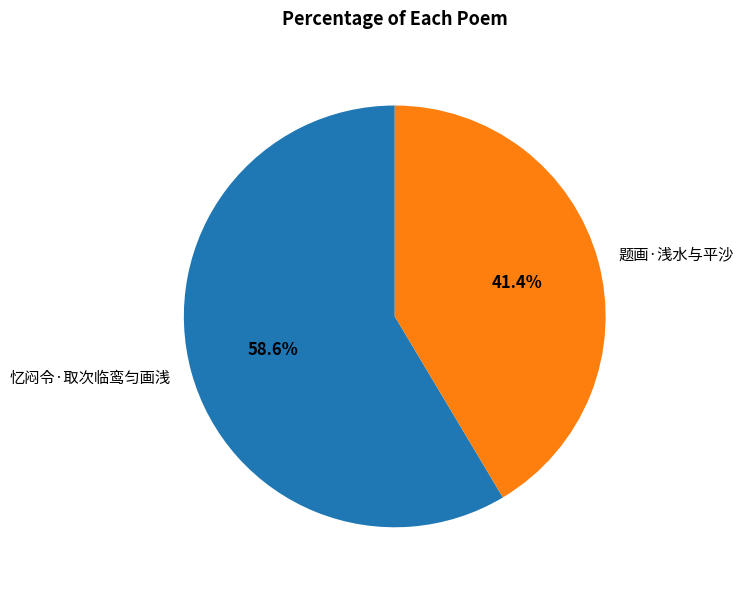

To the nearest percent, what is the combined percentage of 题画·浅水与平沙 and 忆闷令·取次临鸾匀画浅?

100%